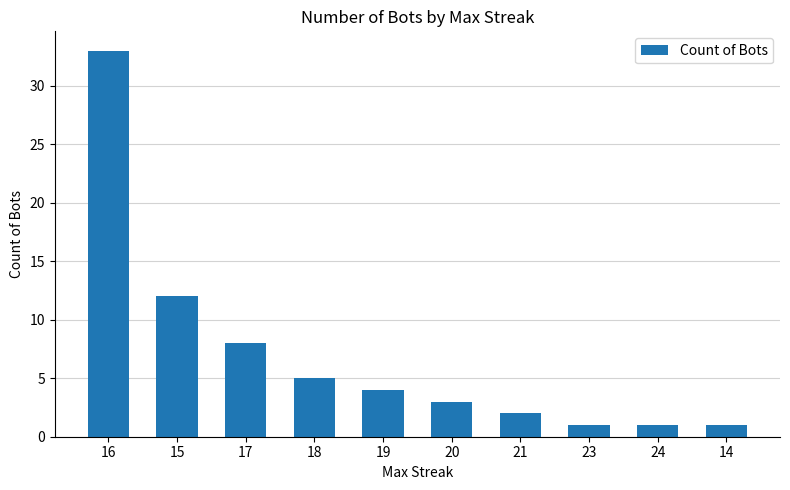

What is the smallest value displayed?

1